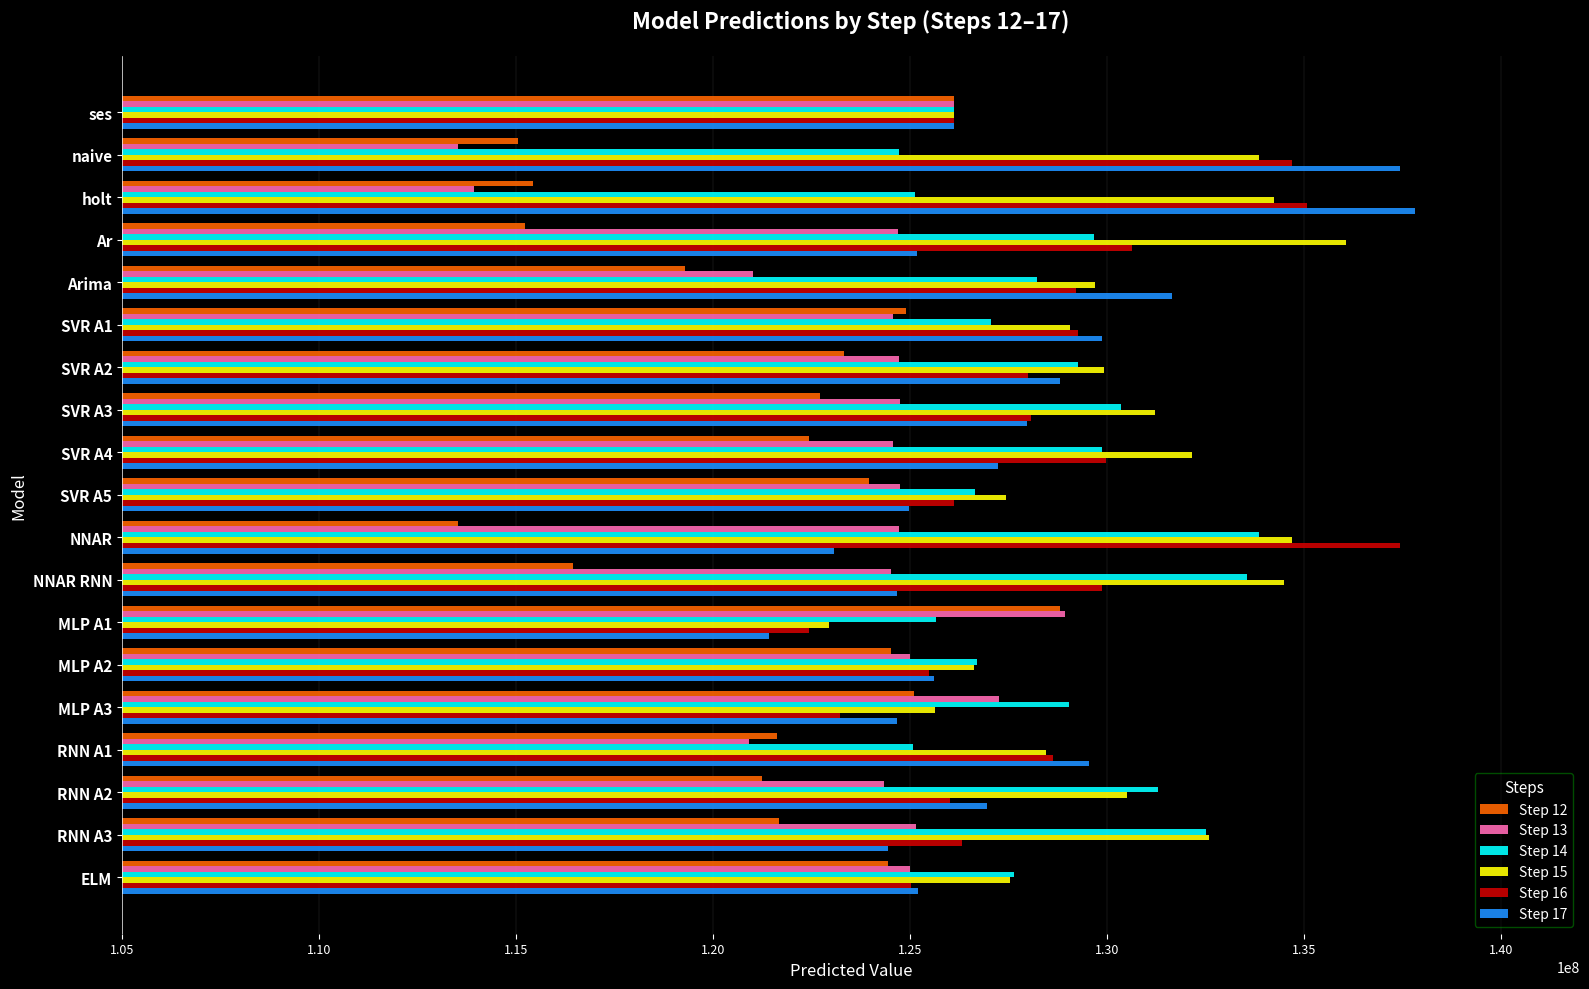

What is the sum of all Step 14 values?

2442278935.1